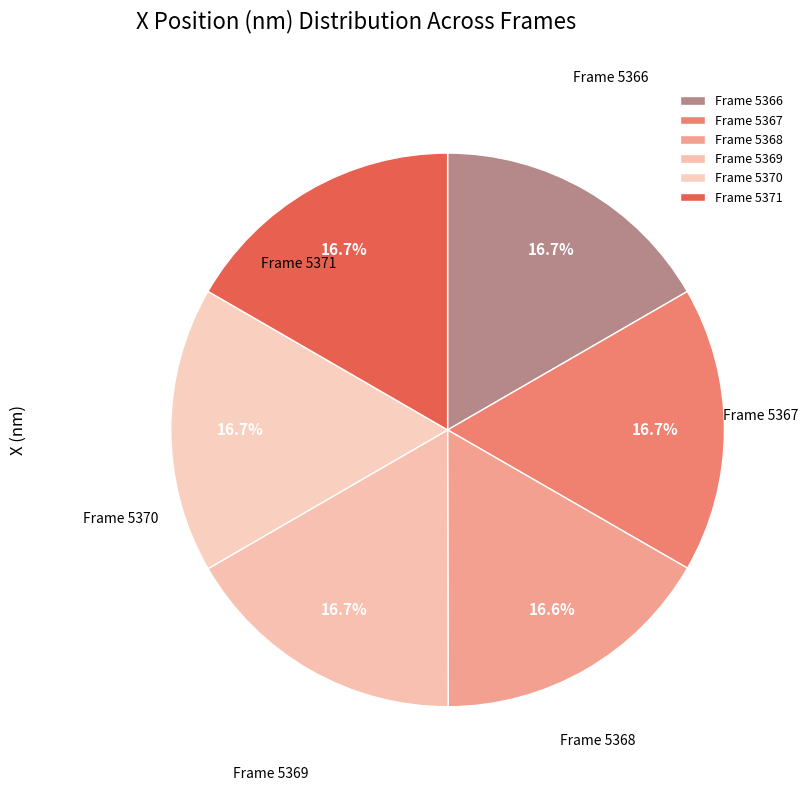

To the nearest percent, what portion does Frame 5369 represent?

17%